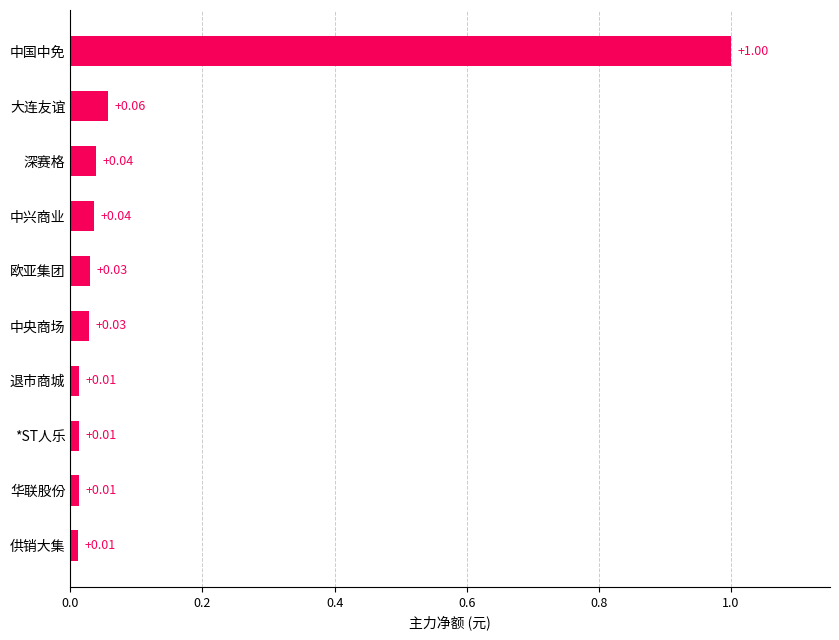

Which has a higher value, 欧亚集团 or 中国中免?

中国中免